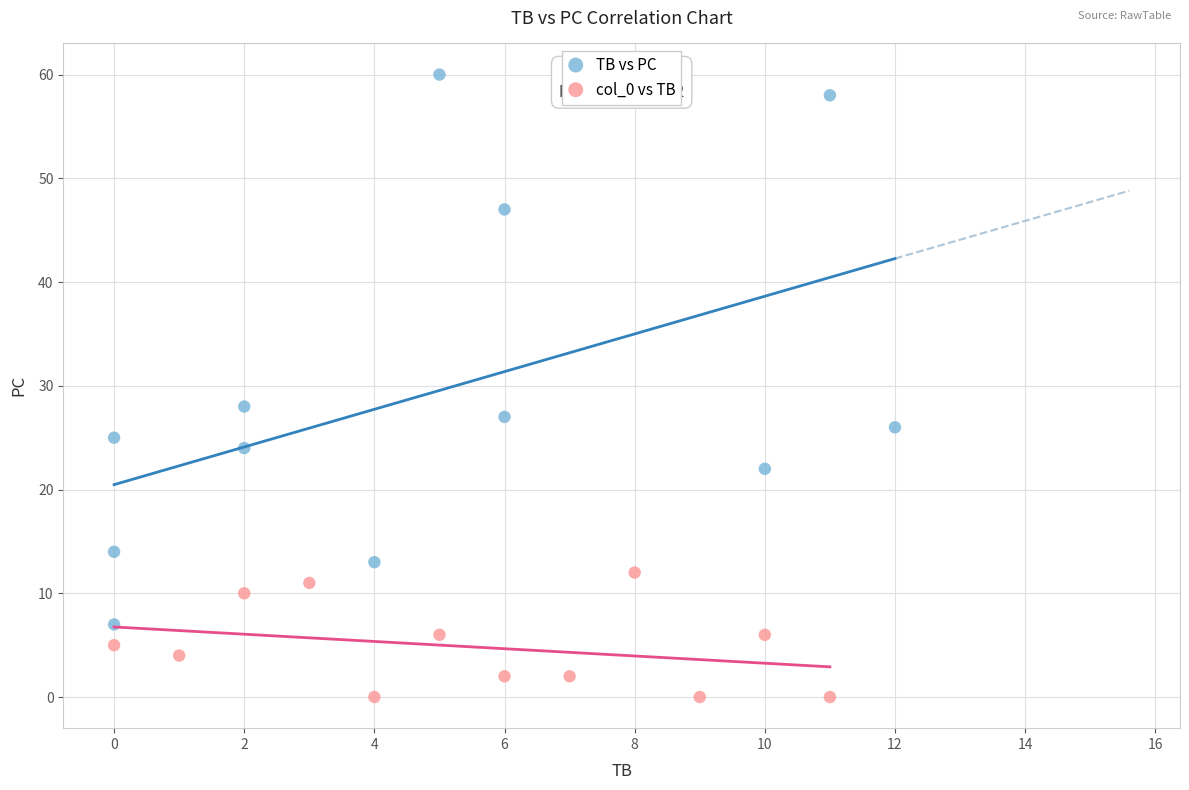

What are all the series names shown in the legend?

TB vs PC, col_0 vs TB